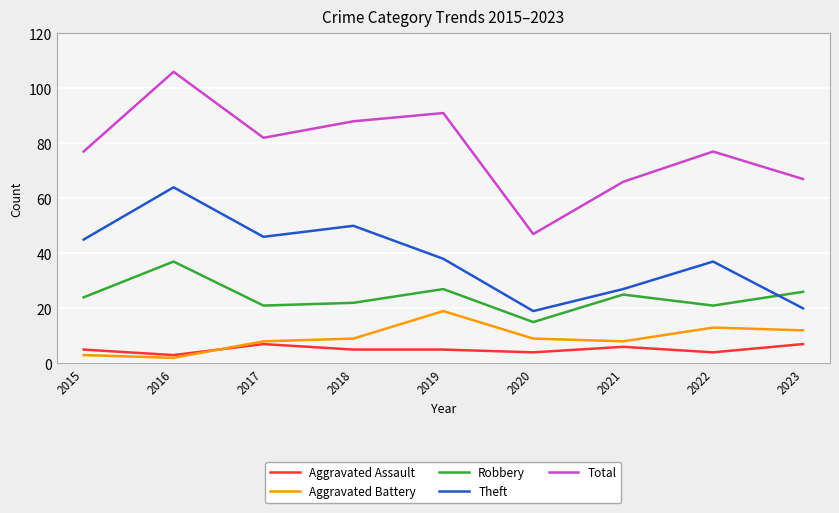

Which series changed the most between 2017 and 2018?

Total